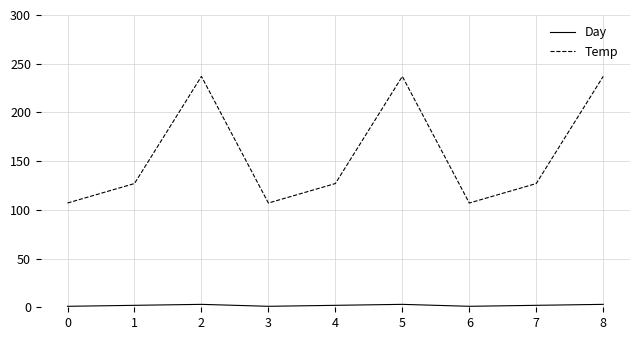

What is the sum of the Temp values at 4 and 5?

364